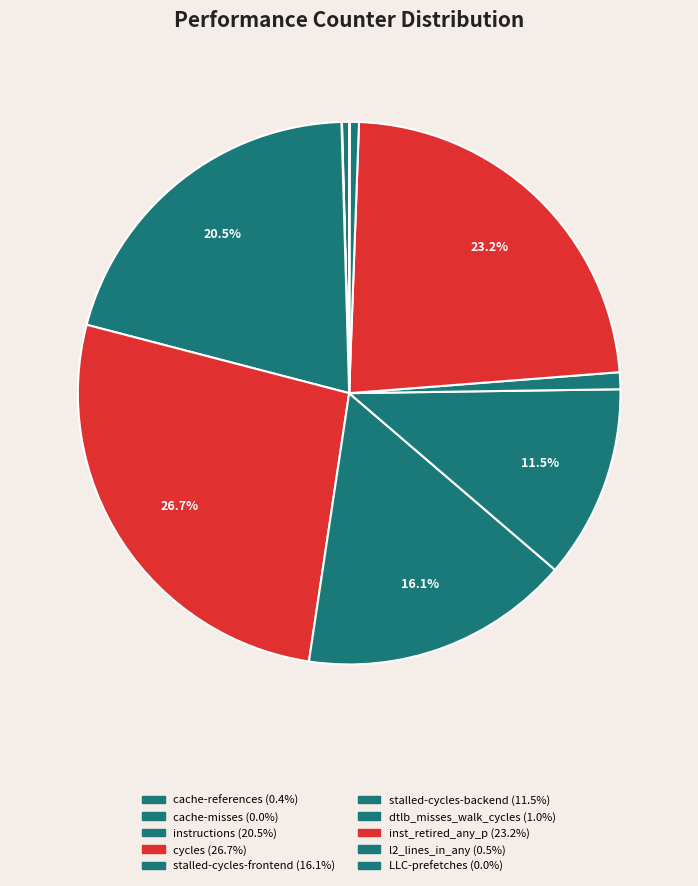

What is the total percentage of dtlb_misses_walk_cycles and inst_retired_any_p?

24.2%